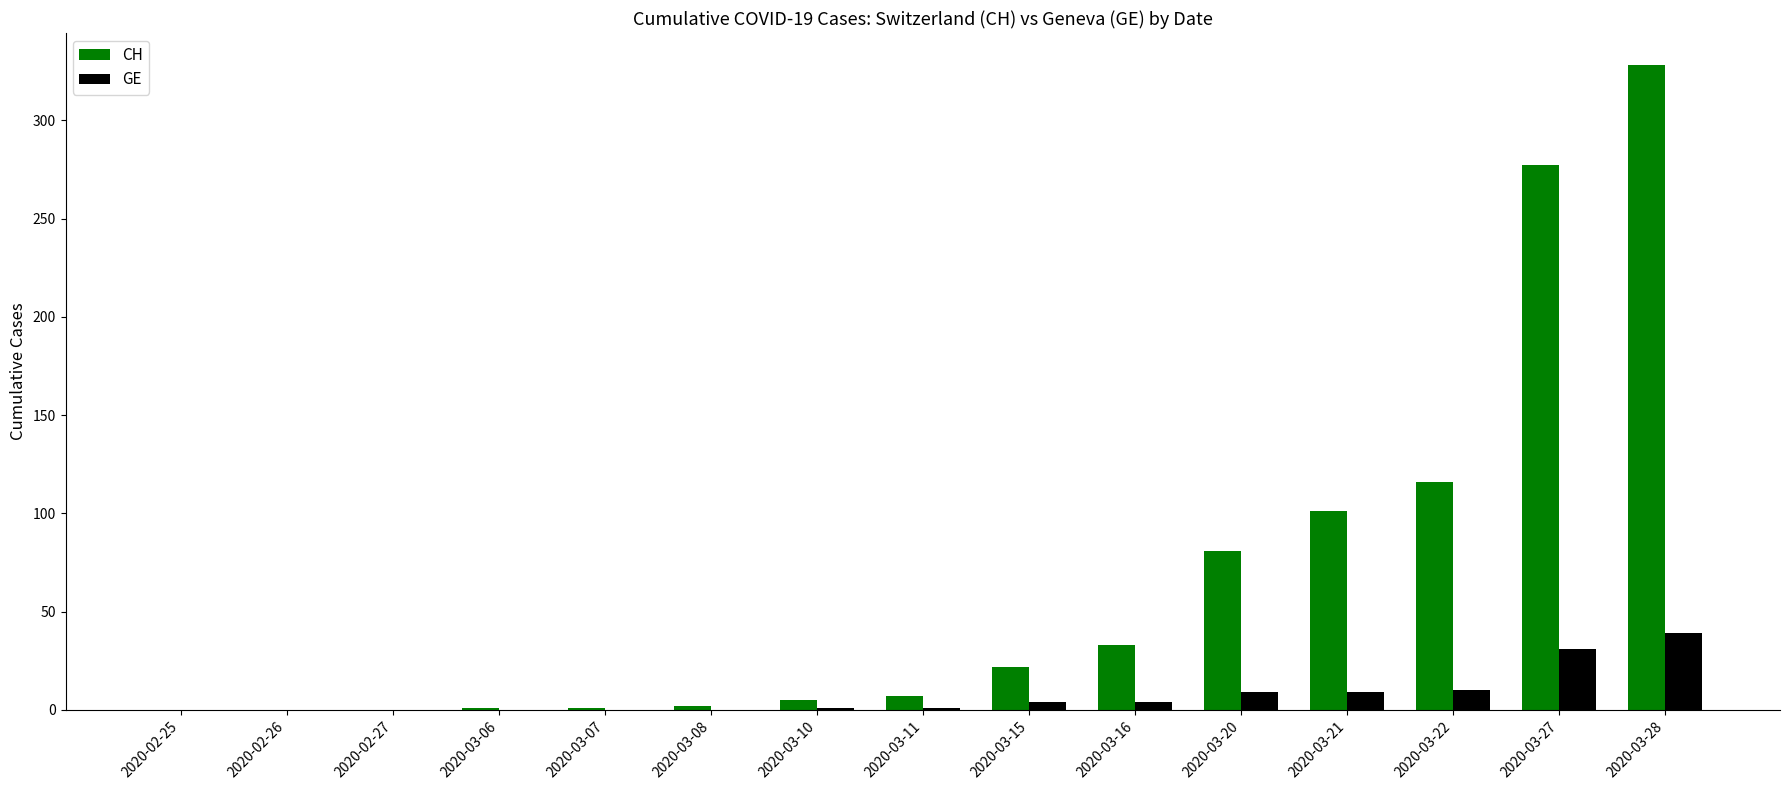

How many series are shown in this chart?

2